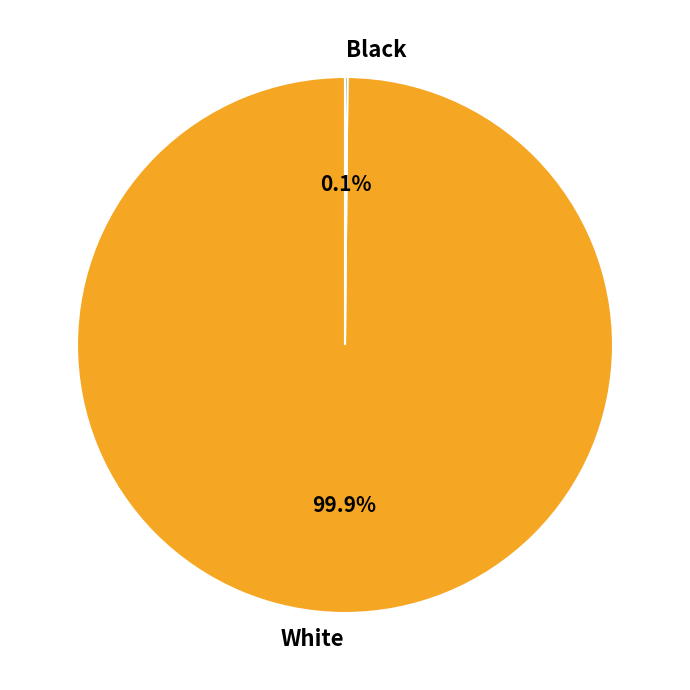

The White slice represents 100% of the pie. True or false?

True